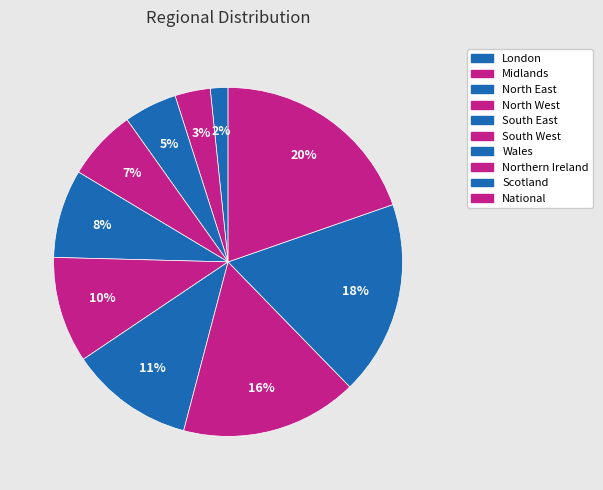

What percentage is the South East slice, to the nearest percent?

8%